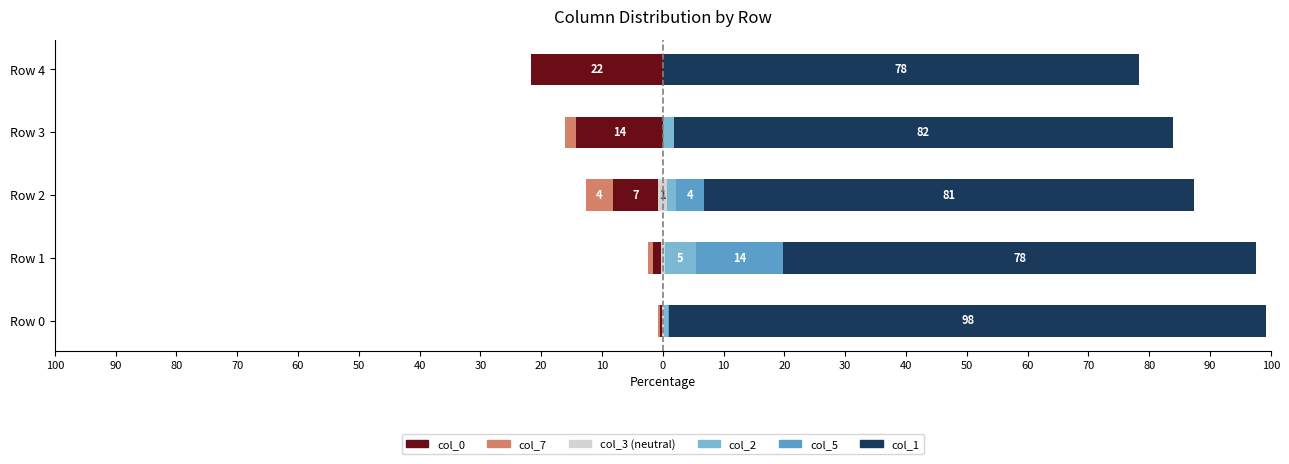

Are the bars horizontal?

Yes